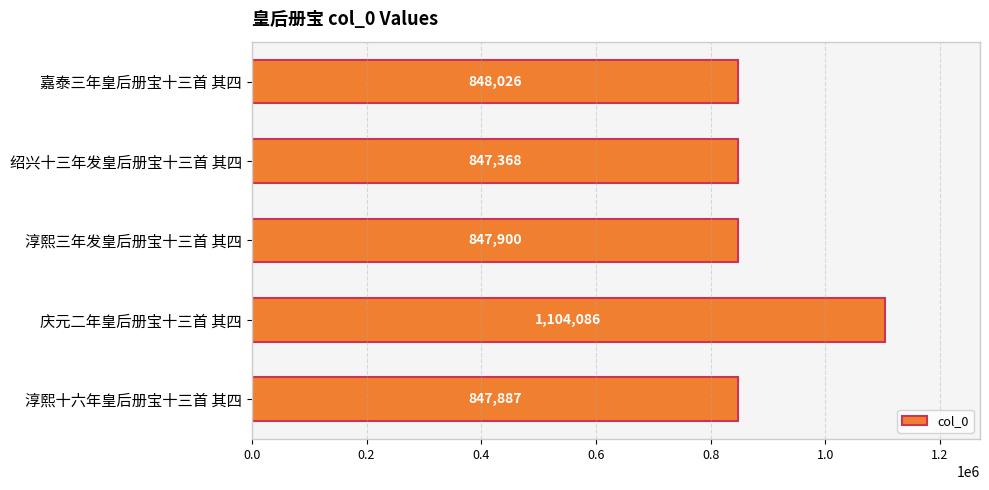

Does the chart contain stacked bars?

No